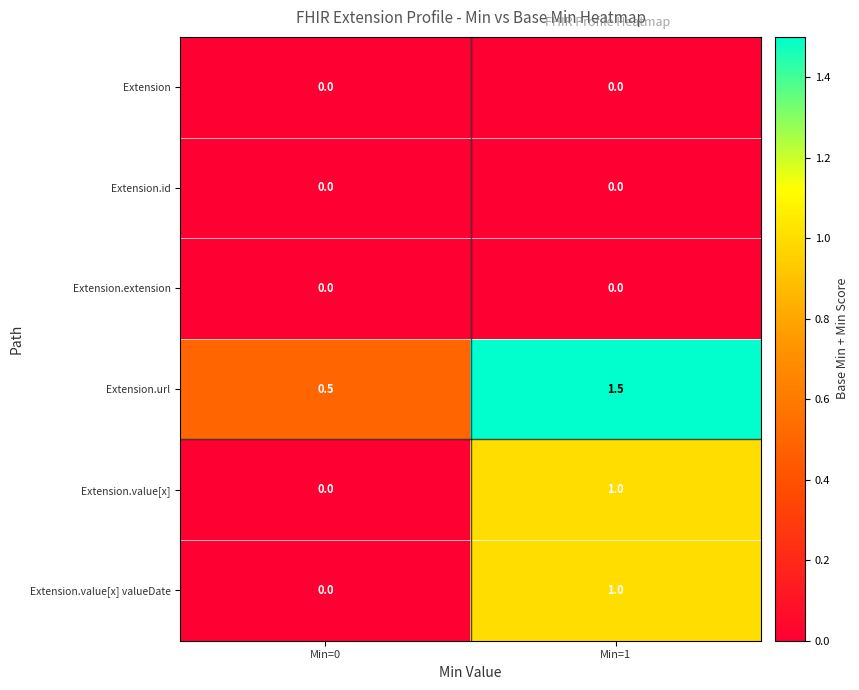

What is the spread (max minus min) of values at Min=1?

1.5